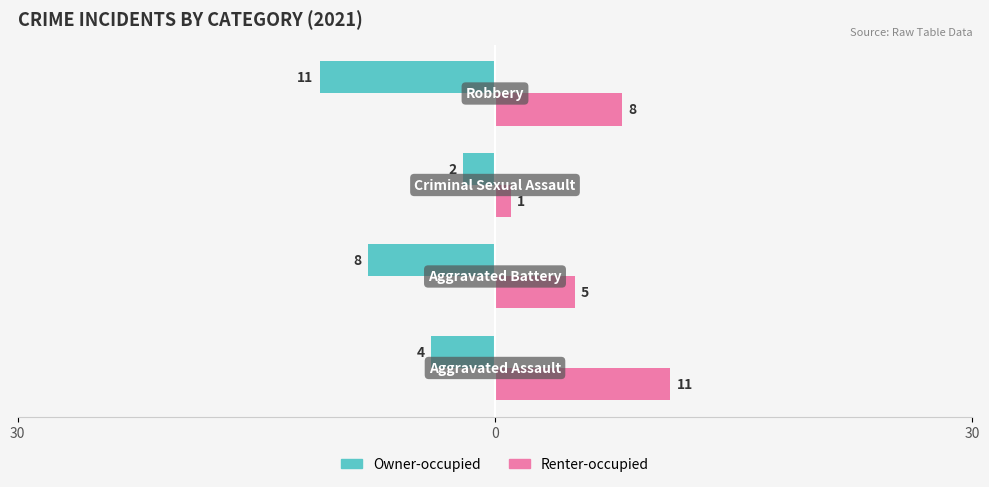

Reading left to right, what are all the values shown in this chart?

Owner-occupied: -4	-8	-2	-11
Renter-occupied: 11	5	1	8